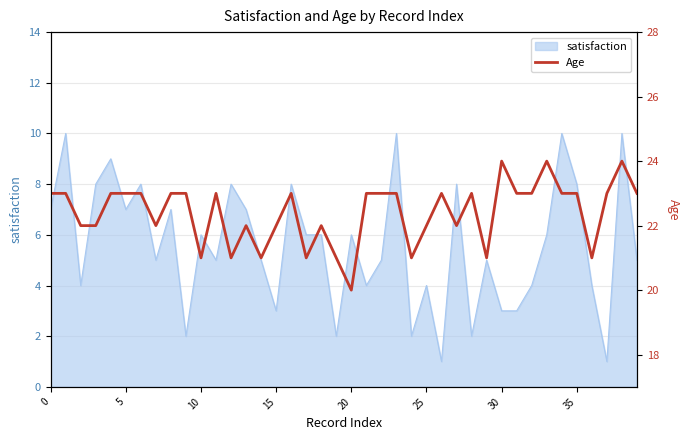

Approximately how many times larger is the value at 28 compared to 16?

1.0